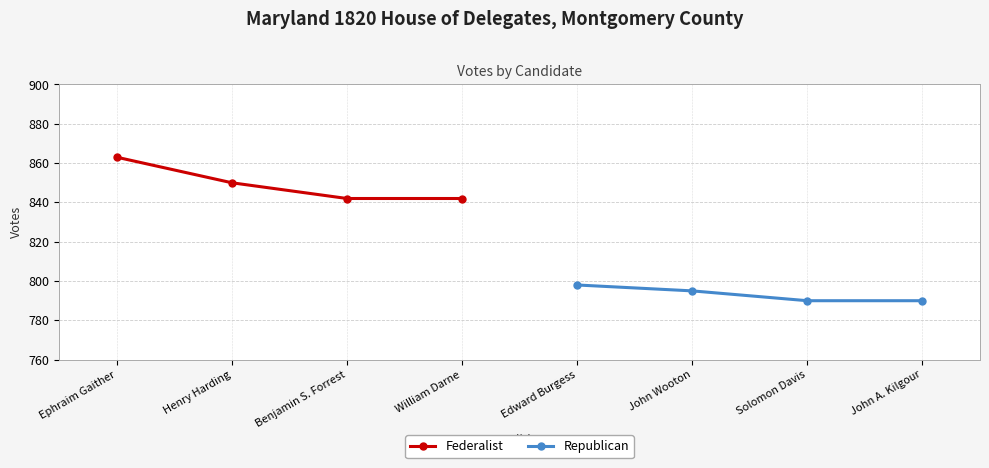

Where is Federalist nearest to the value 852?

Henry Harding